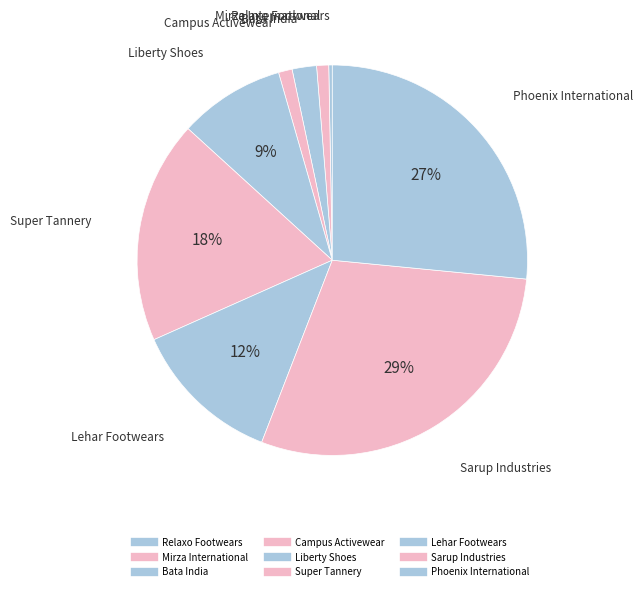

Count the number of slices in the pie.

9